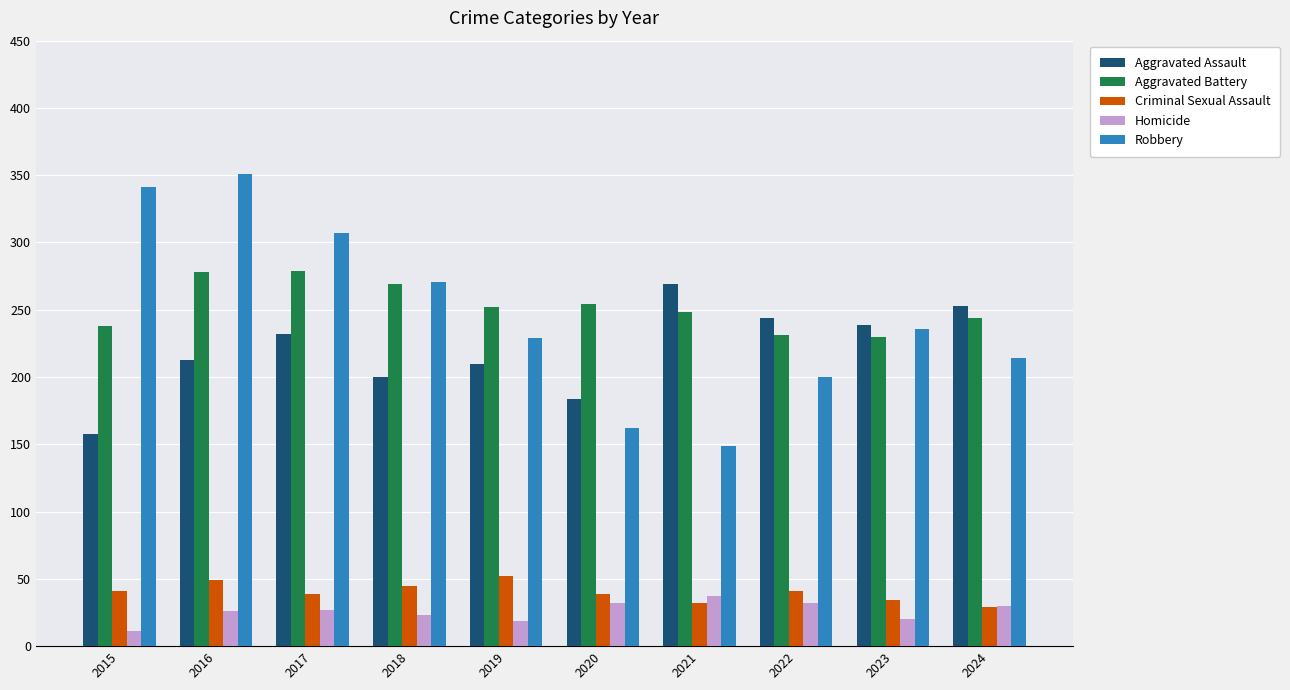

What is the difference between the Criminal Sexual Assault values at 2016 and 2020?

10